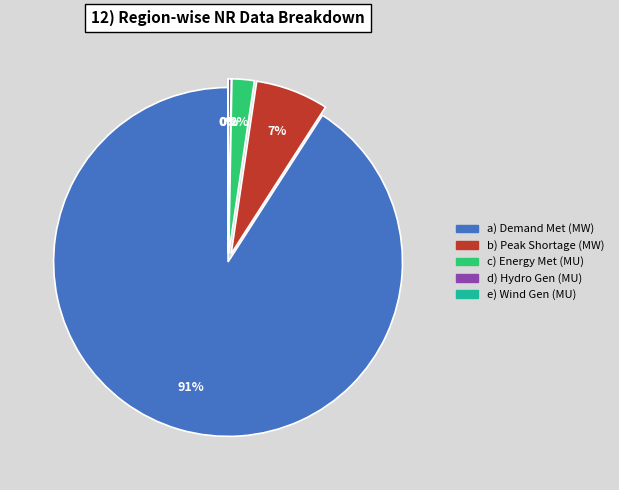

The a) Demand Met (MW) slice represents 77% of the pie. True or false?

False